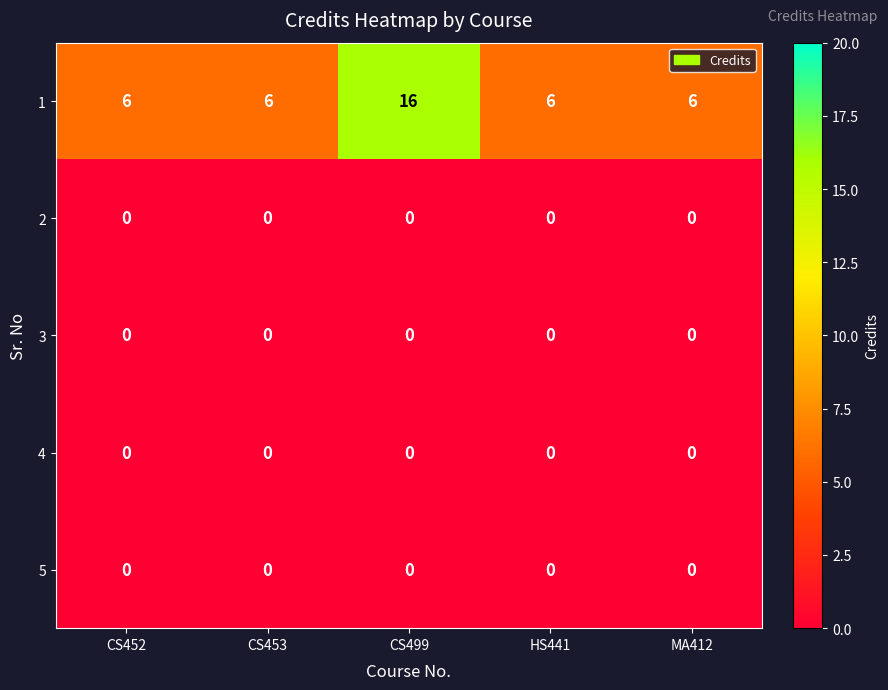

Reading left to right, list all the values displayed in this chart.

1: 6	6	16	6	6
2: 0	0	0	0	0
3: 0	0	0	0	0
4: 0	0	0	0	0
5: 0	0	0	0	0